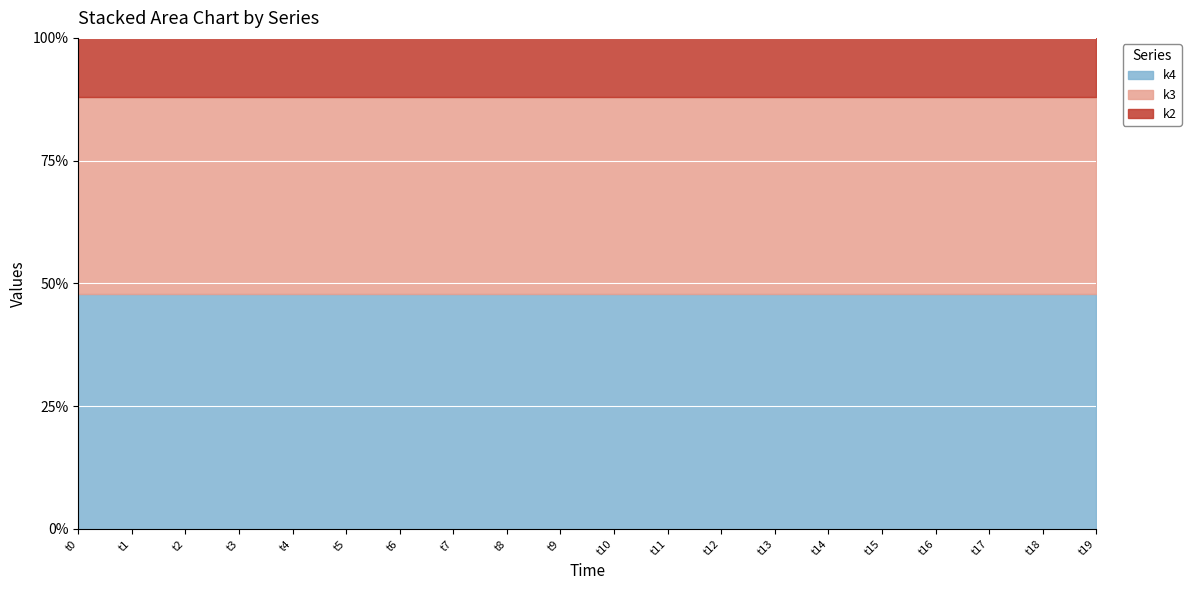

List the labels in order of k3 value, largest first.

t0, t1, t2, t3, t4, t5, t6, t7, t8, t9, t10, t11, t12, t13, t14, t15, t16, t17, t18, t19